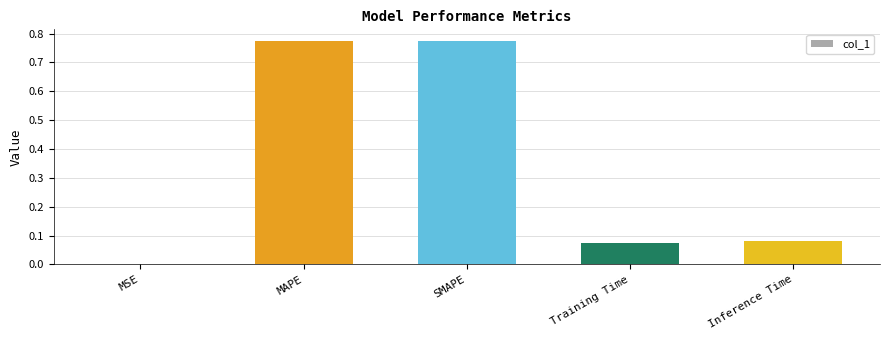

What is the sum of all values?

1.7